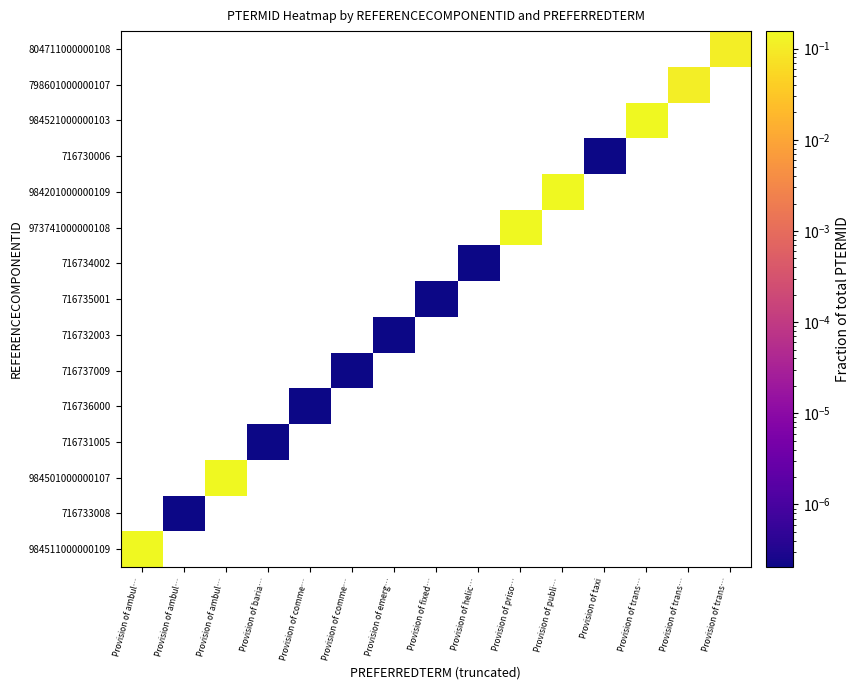

Which label corresponds to the largest value in the chart?

Provision of trans…